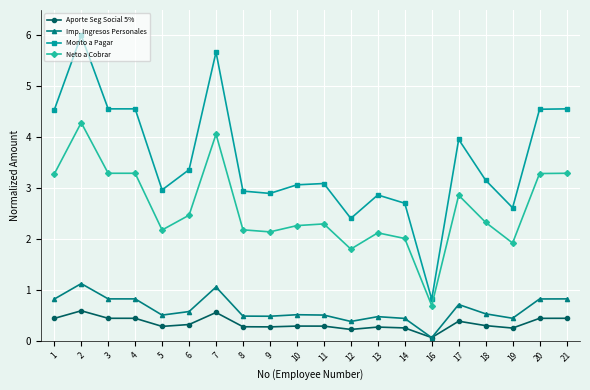

What is the average value of the Aporte Seg Social 5% series?

0.3